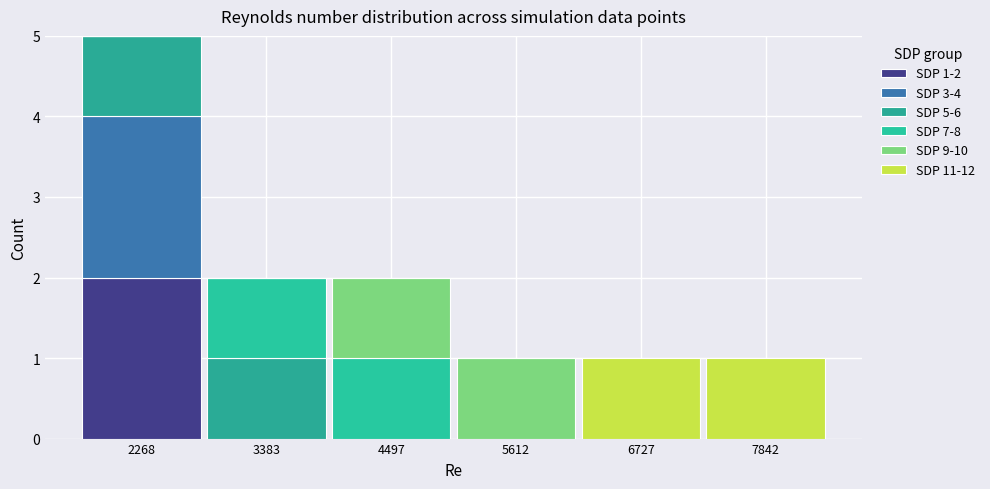

Which range on the x-axis has the tallest stacked bar (by total height)?

1800 to 2800